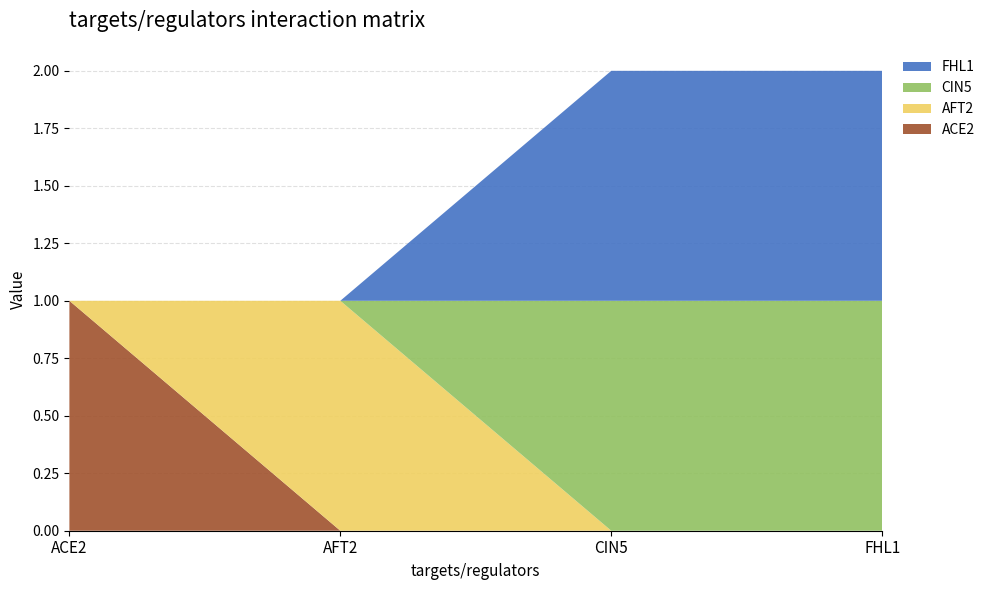

Reading left to right, extract all data points from this chart.

ACE2: ACE2=1	AFT2=0	CIN5=0	FHL1=0
AFT2: ACE2=0	AFT2=1	CIN5=0	FHL1=0
CIN5: ACE2=0	AFT2=0	CIN5=1	FHL1=1
FHL1: ACE2=0	AFT2=0	CIN5=1	FHL1=1